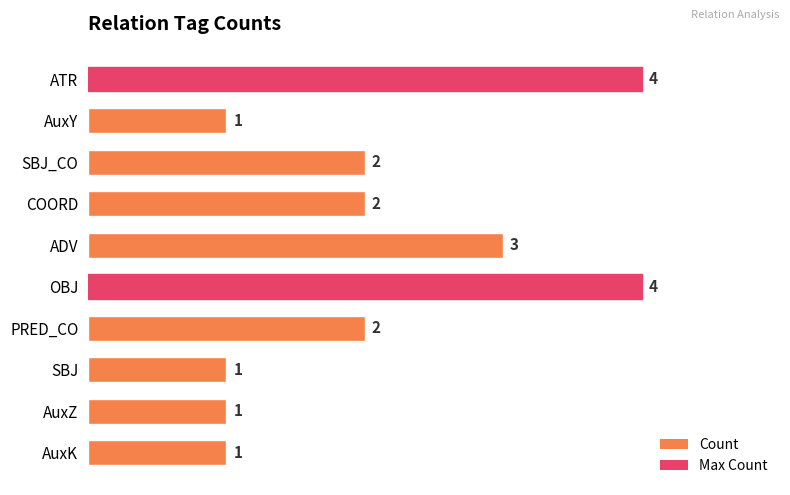

Count the number of categories in the chart.

10